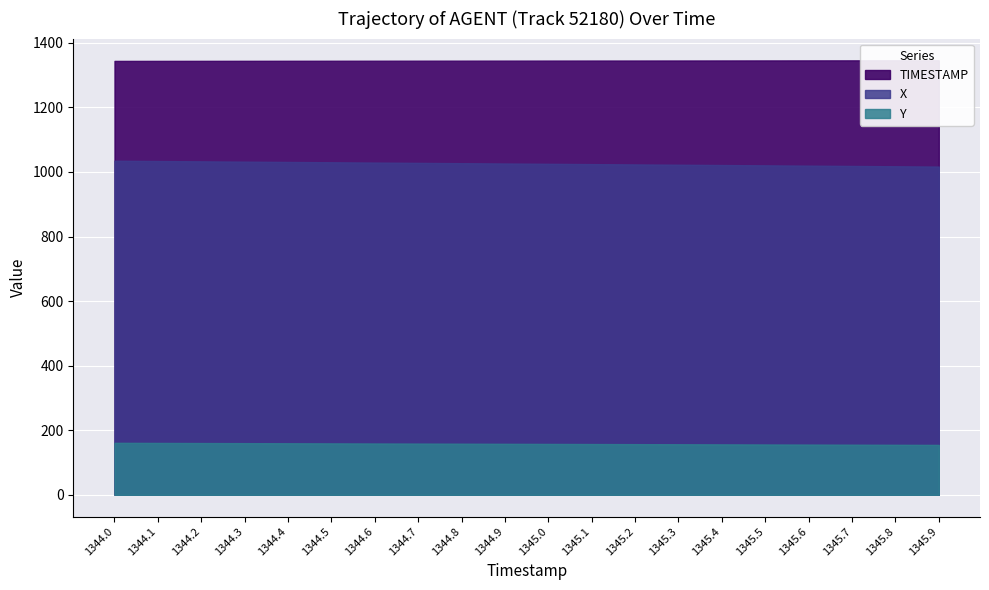

Is the value of X at 1344.7 greater than the value of Y at 1344.5?

Yes